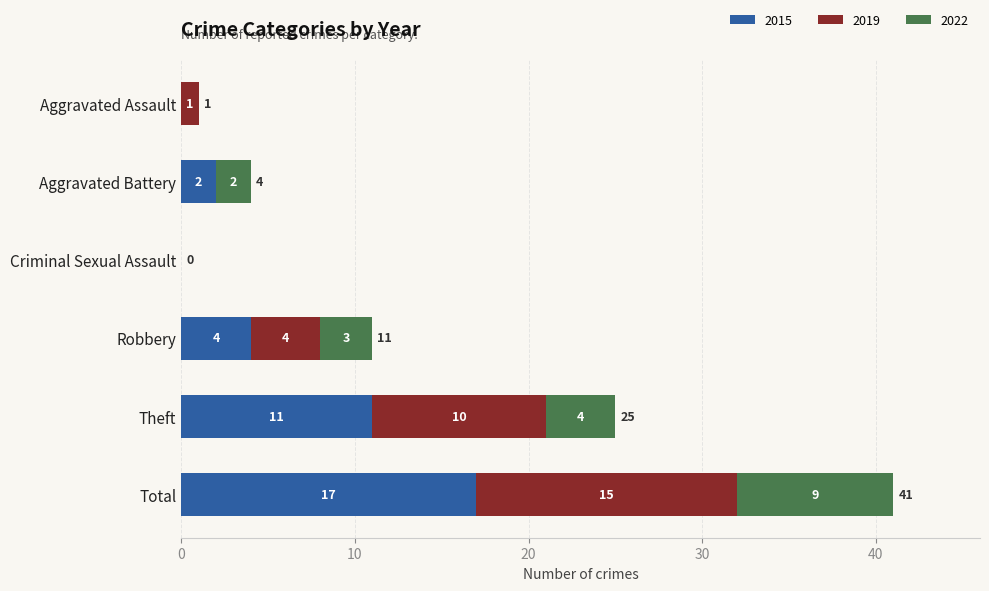

The value of 2015 at Theft is 11. True or false?

True